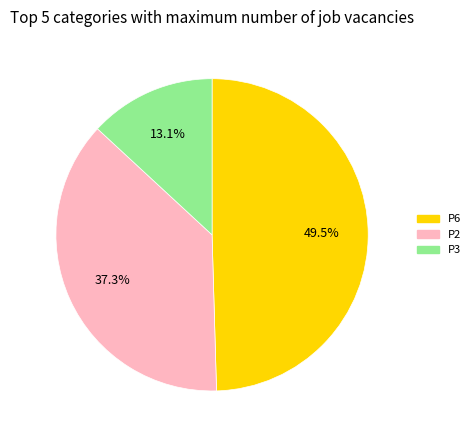

Is there a majority slice in this chart?

No